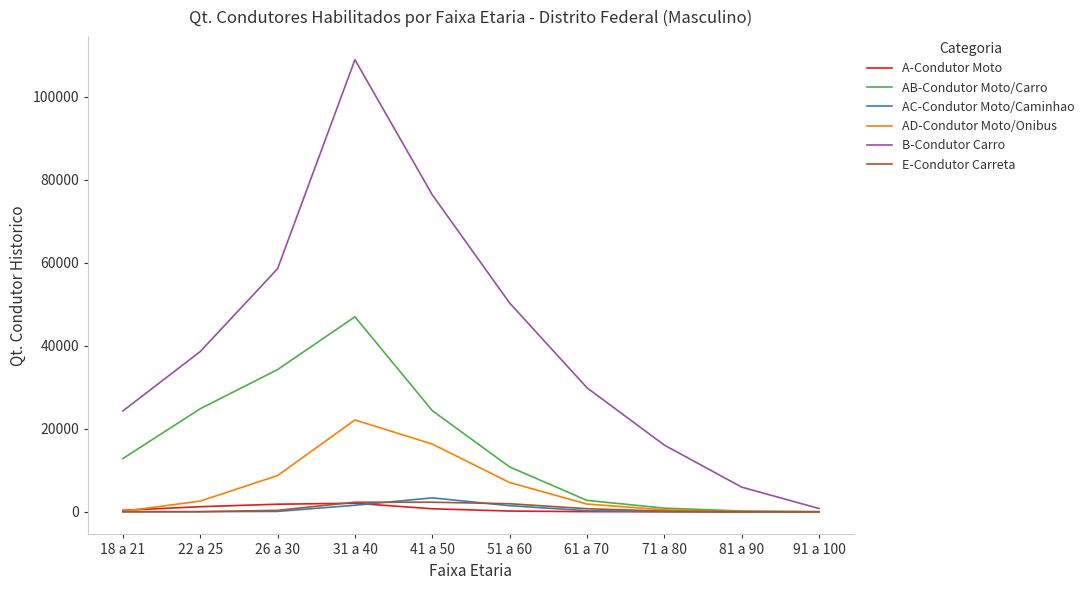

Which series changed the most between 26 a 30 and 71 a 80?

B-Condutor Carro